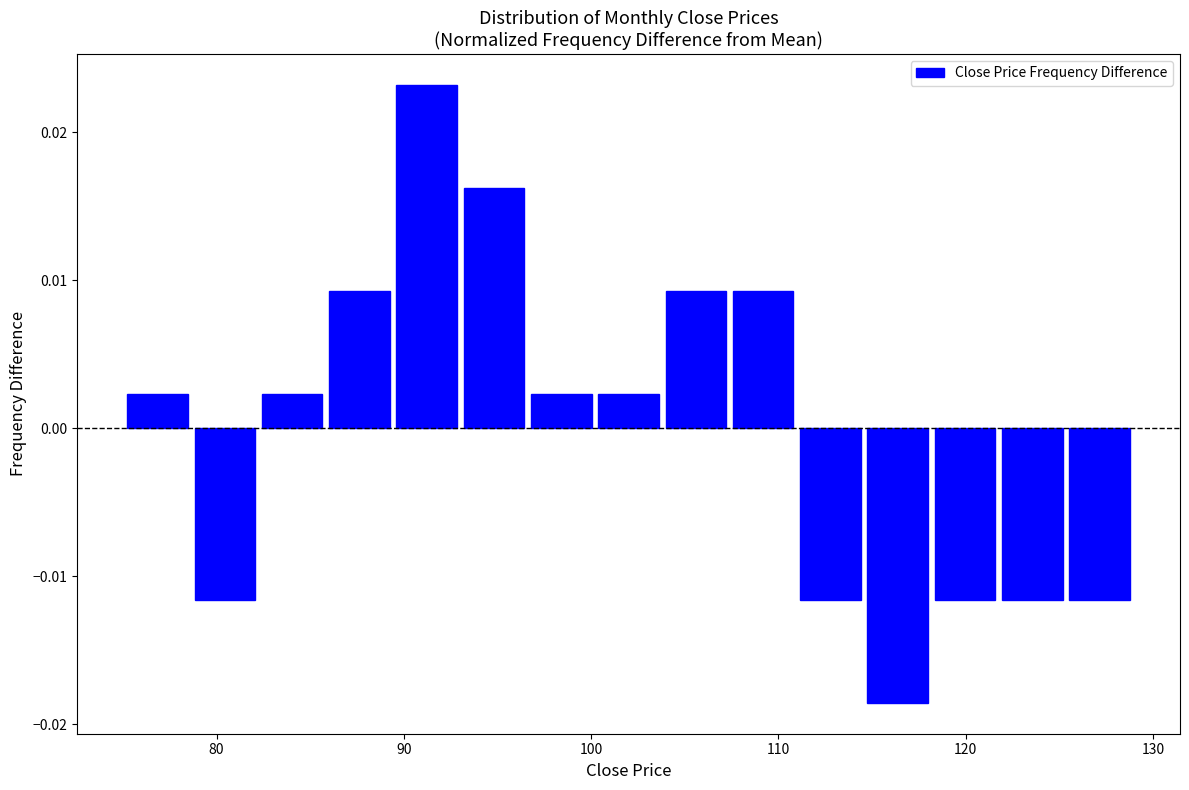

Read against the x-axis, roughly where is the centre of the tallest bar?

91